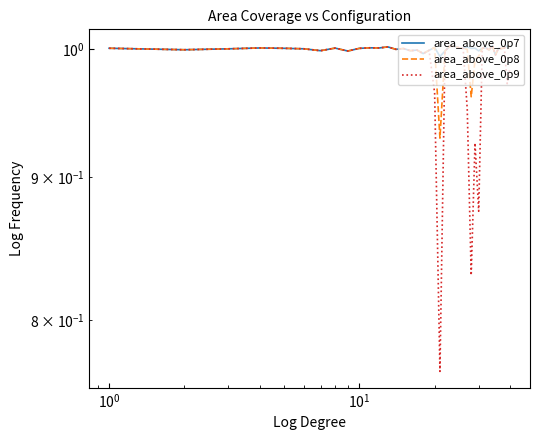

Reading left to right, extract all data points from this chart.

area_above_0p7: 1.0	1.0	1.0	1.0	1.0	1.0	1.0	1.0	1.0	1.0	1.0	1.0	1.0	1.0	1.0	1.0	1.0	1.0	1.0	1.0	1.0	1.0	1.0	1.0	1.0	1.0	1.0	1.0	1.0	1.0	1.0	1.0	1.0	1.0	1.0	1.0	1.0	1.0	1.0	1.0
area_above_0p8: 1.0	1.0	1.0	1.0	1.0	1.0	1.0	1.0	1.0	1.0	1.0	1.0	1.0	1.0	1.0	1.0	1.0	1.0	1.0	1.0	0.9	1.0	1.0	1.0	1.0	1.0	1.0	1.0	1.0	1.0	1.0	1.0	1.0	1.0	1.0	1.0	1.0	1.0	1.0	1.0
area_above_0p9: 1.0	1.0	1.0	1.0	1.0	1.0	1.0	1.0	1.0	1.0	1.0	1.0	1.0	1.0	1.0	1.0	1.0	1.0	1.0	1.0	0.8	1.0	1.0	1.0	1.0	1.0	1.0	0.8	0.9	0.9	1.0	1.0	1.0	1.0	1.0	1.0	1.0	1.0	1.0	1.0